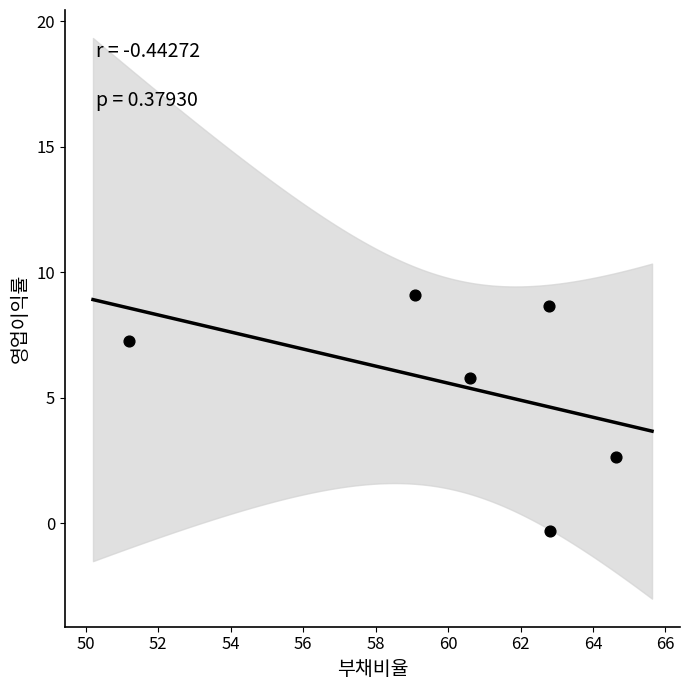

What Y value in the scatter plot is closest to 4?

2.6